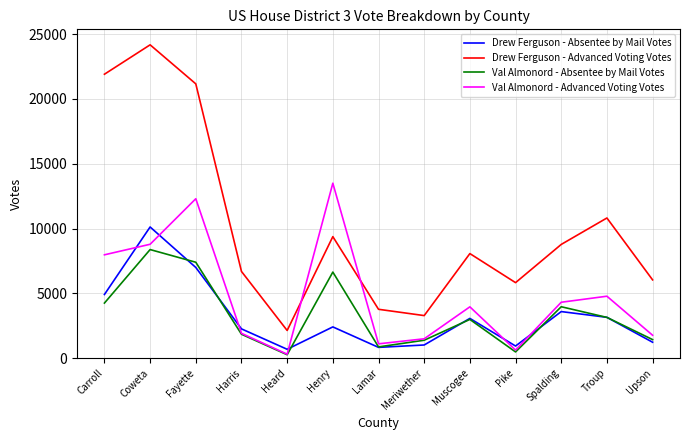

At which label does Val Almonord - Advanced Voting Votes first exceed 3965?

Carroll